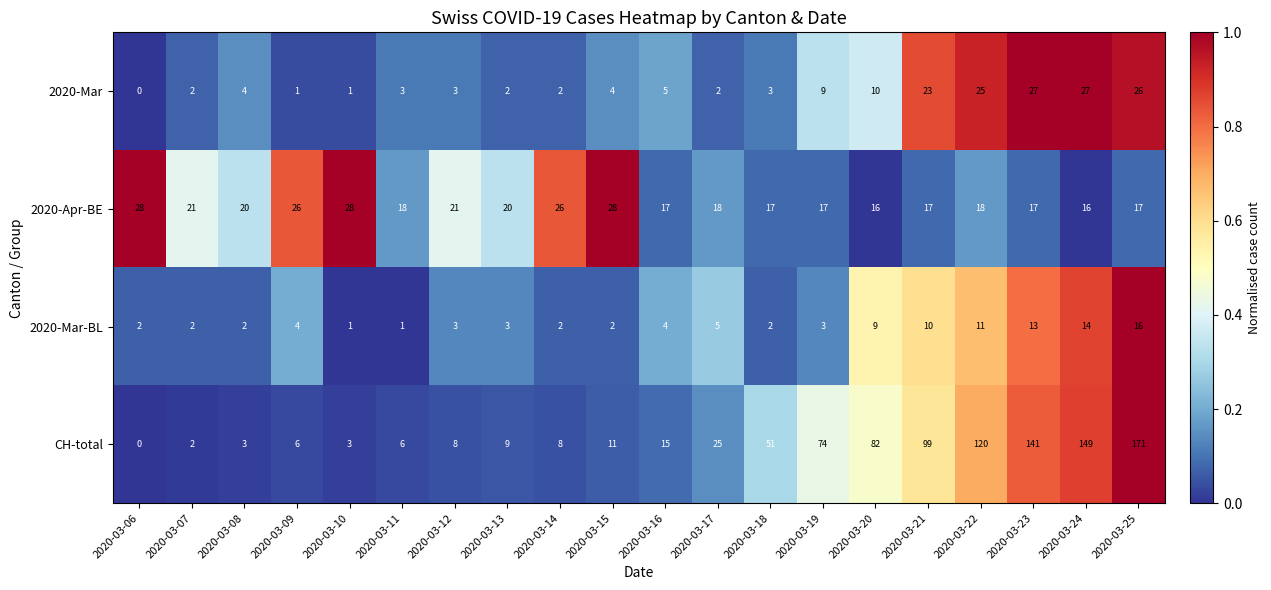

Which category has the highest value across all series?

2020-03-25